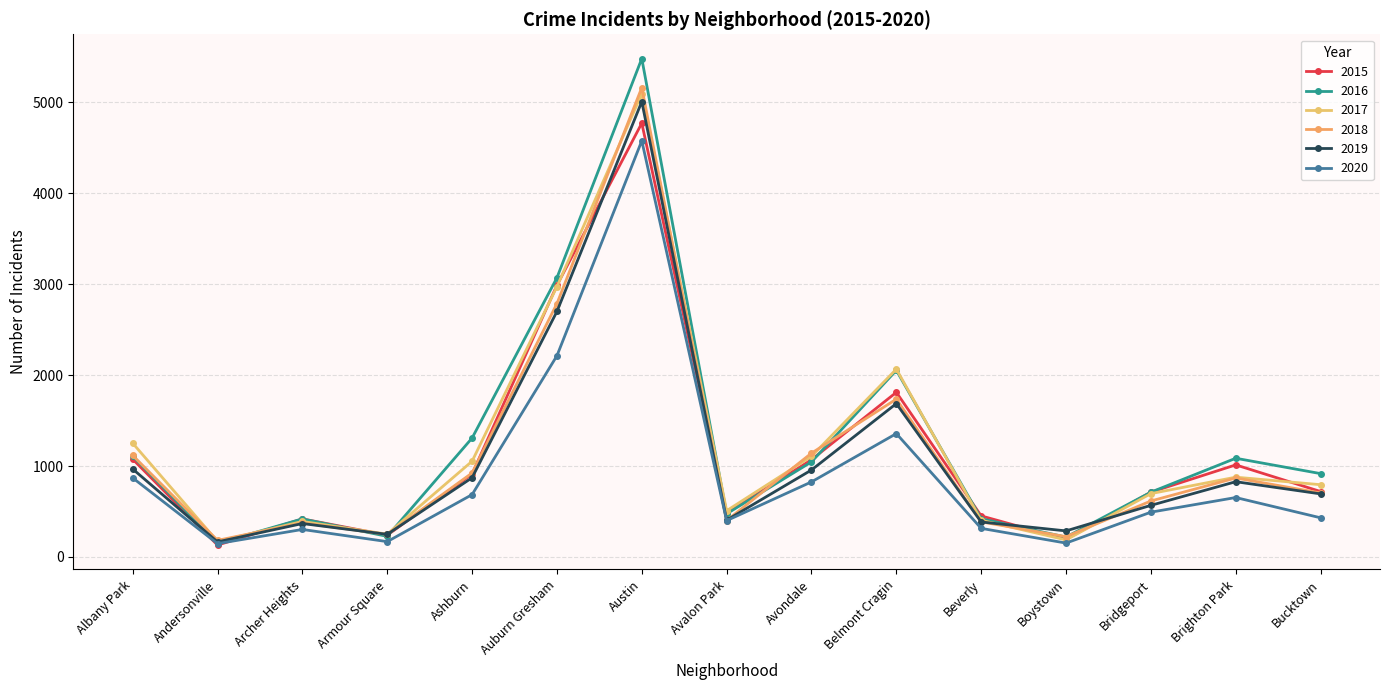

How many distinct data groups are displayed?

6